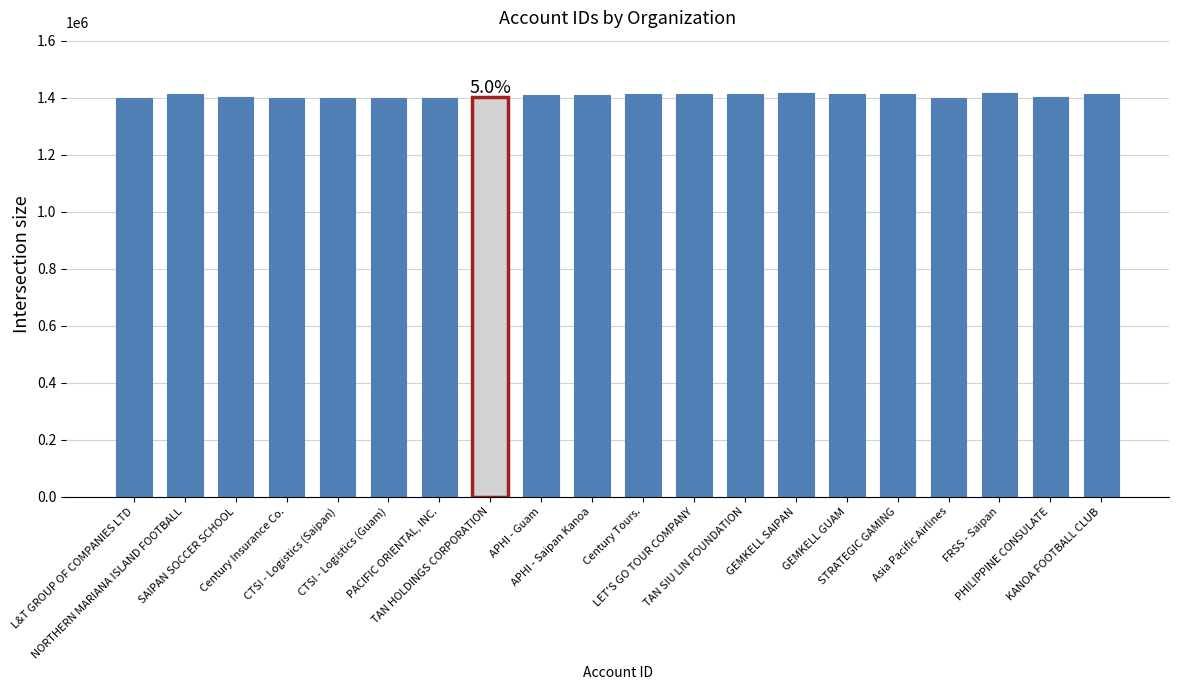

How many bars are there in total?

20